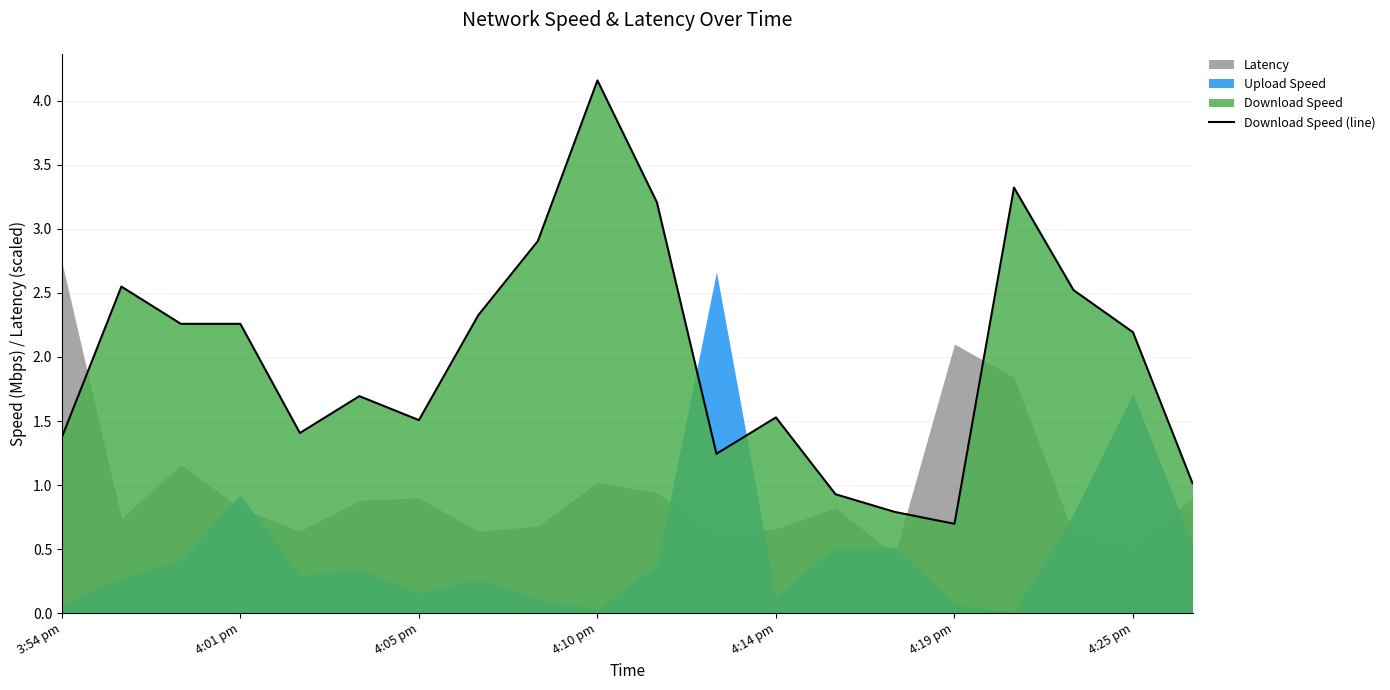

What is the highest value of the Download Speed (line) series?

4.2